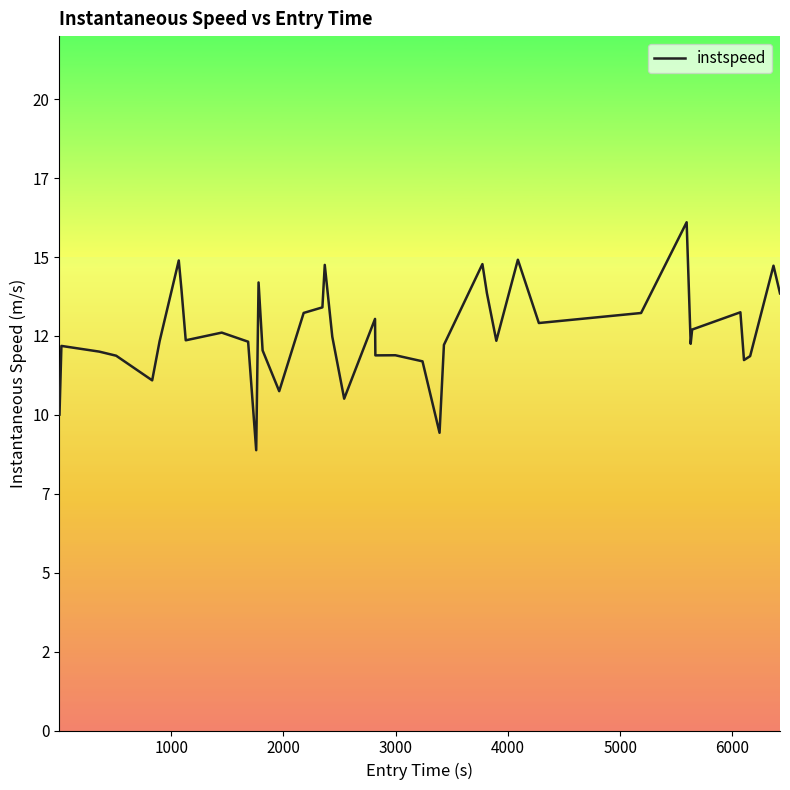

Is this an area chart (filled region under the line)?

No